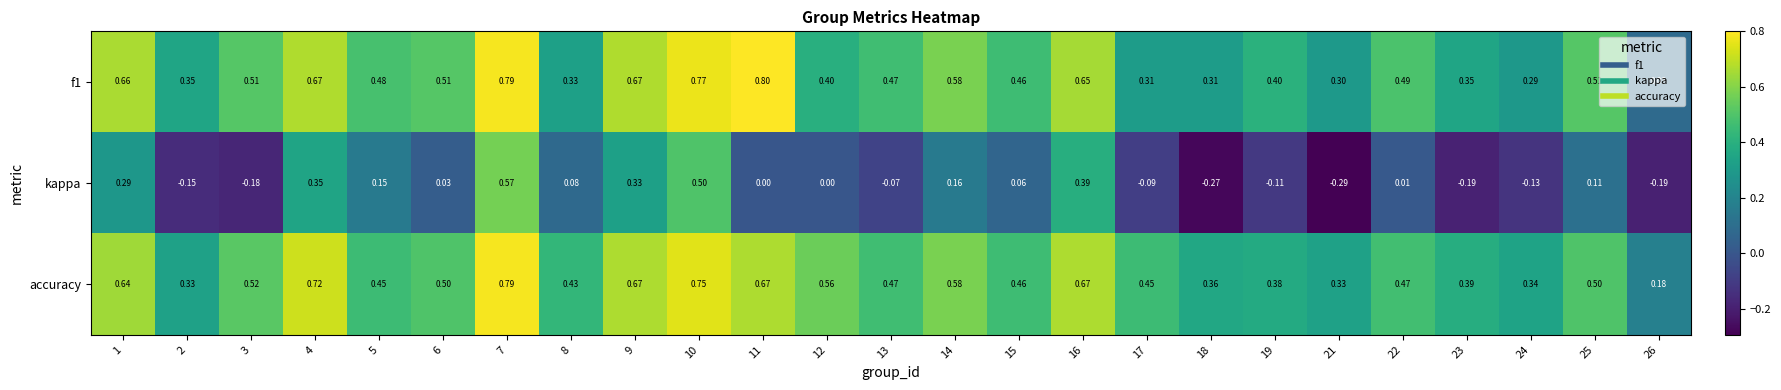

Is the value of accuracy at 25 greater than the value of kappa at 17?

Yes